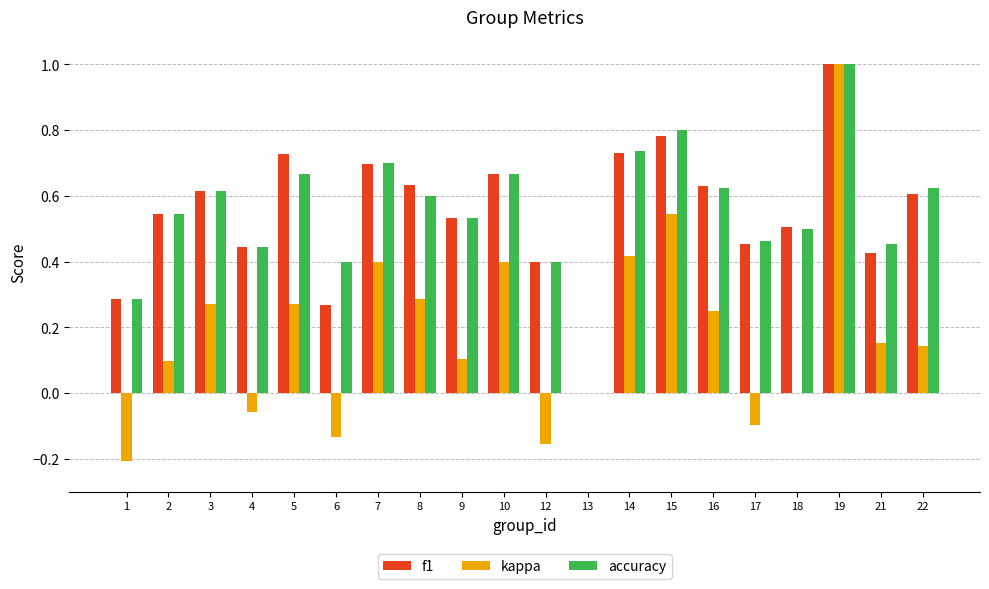

At which category is the sum across all series the highest?

19